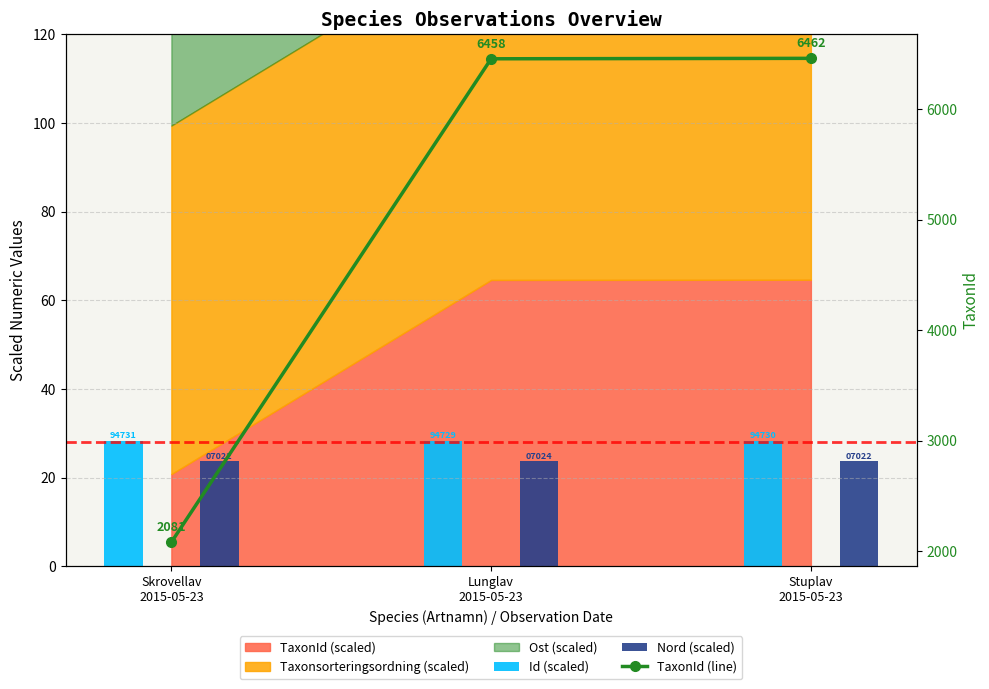

Is the value of TaxonId (line) at Stuplav
2015-05-23 greater than the value of Nord (scaled) at Lunglav
2015-05-23?

Yes